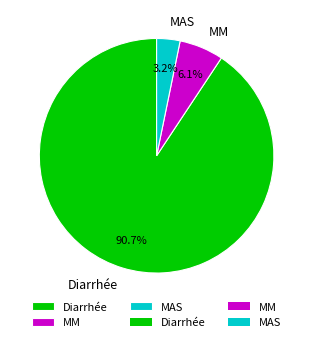

Rank the categories by value from lowest to highest.

MAS, MM, Diarrhée